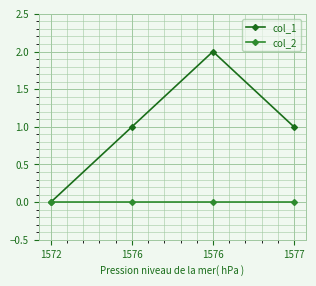

At how many categories does at least one series exceed 1?

1